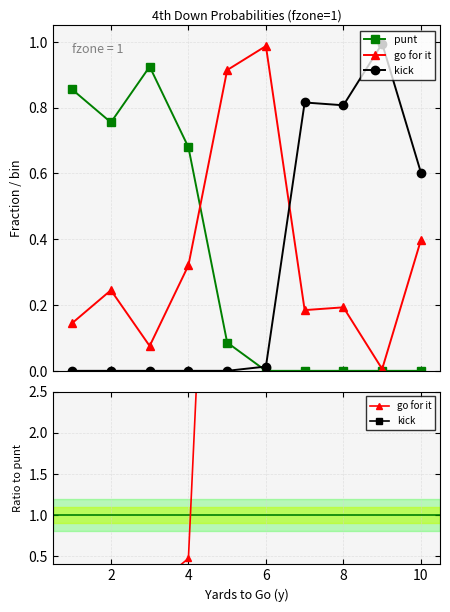

How many lines are shown in the chart?

3